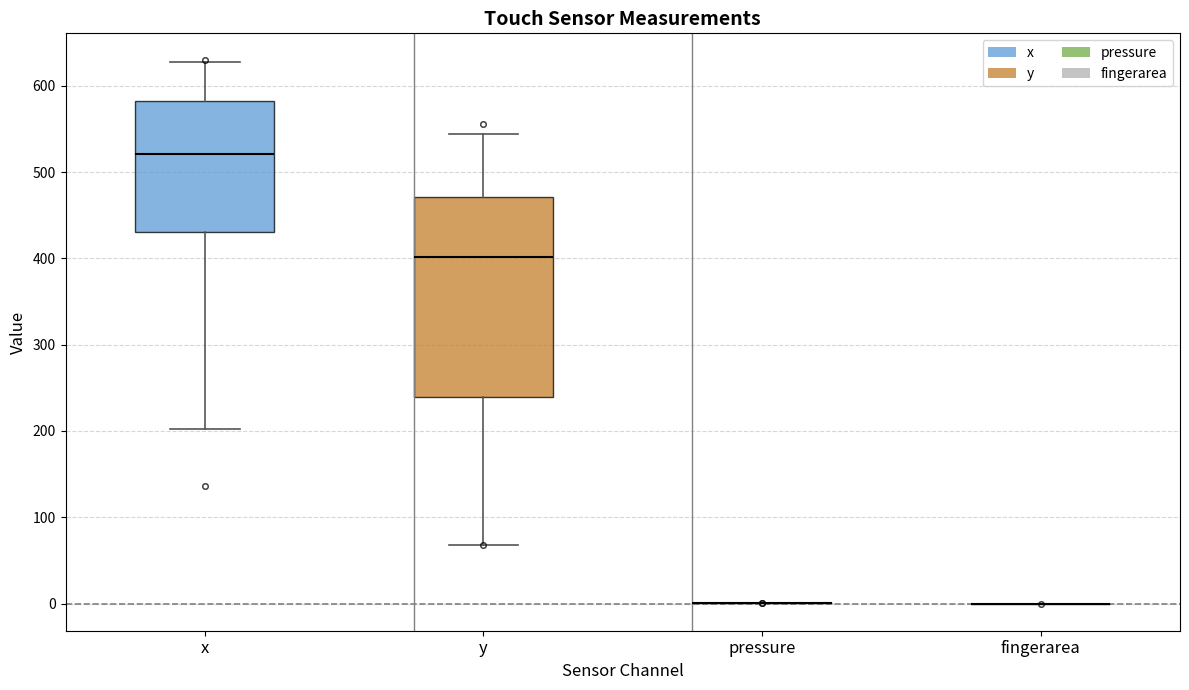

Which box is the tallest, from its lower edge to its upper edge?

y